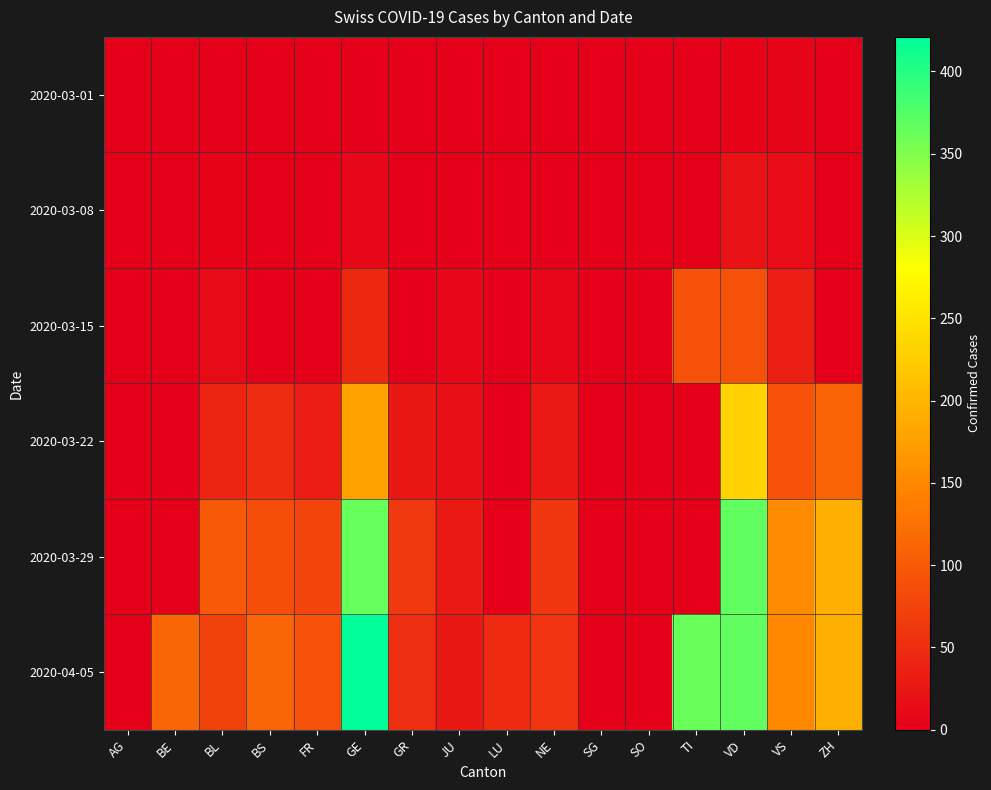

At which category does the chart reach its minimum across all series?

AG